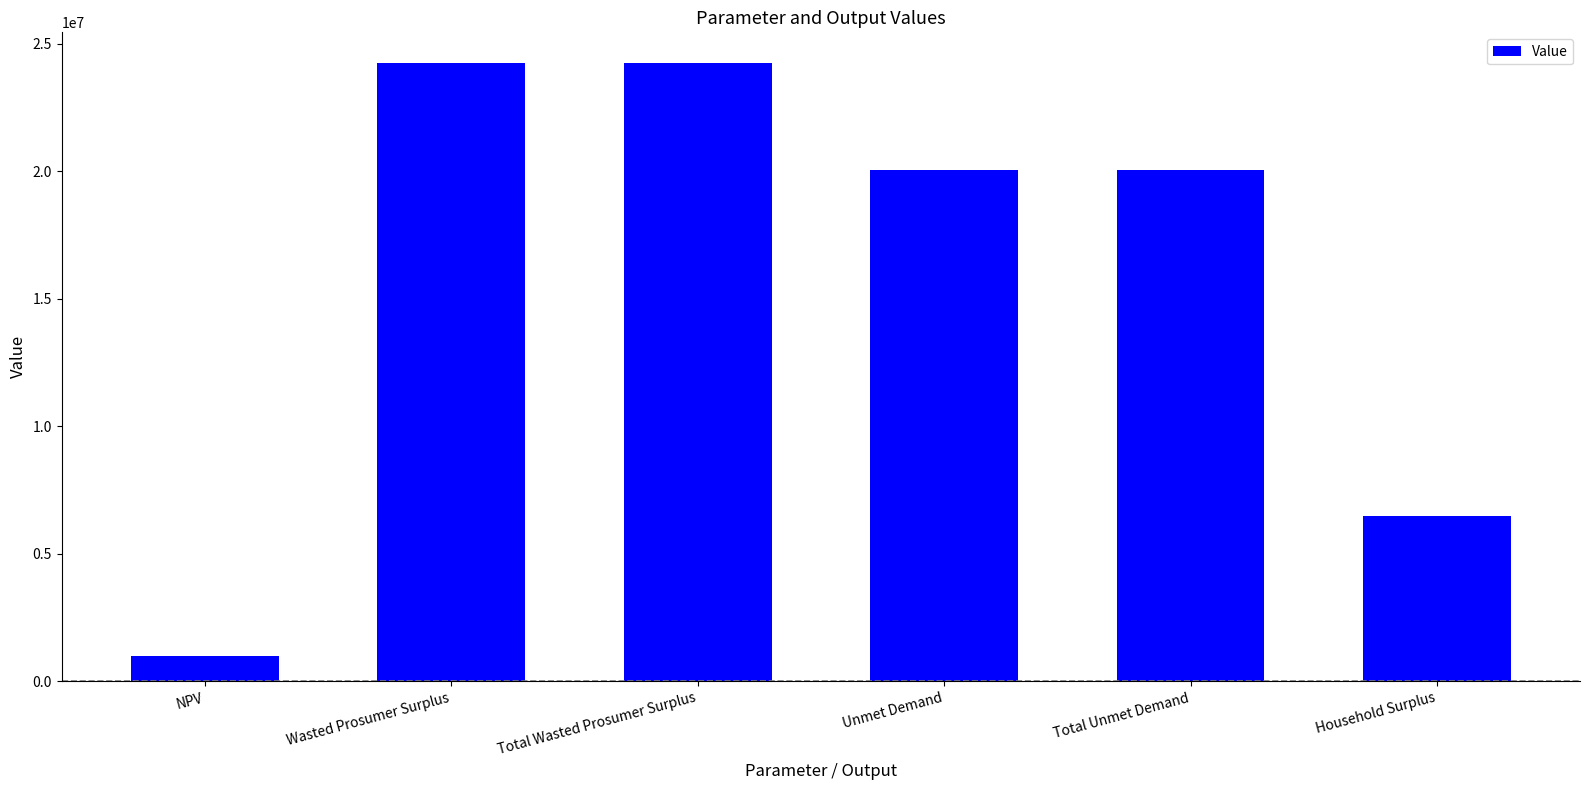

What is the maximum value shown in the chart?

24228062.9